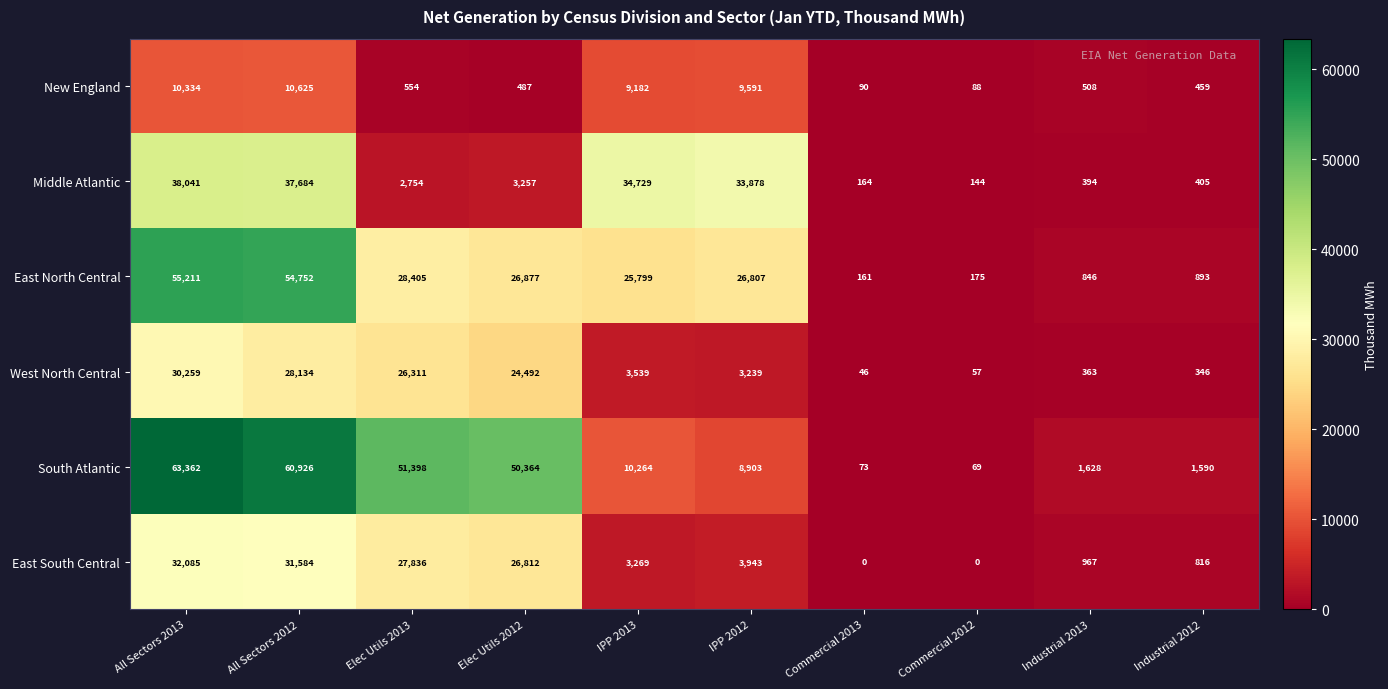

What is the greatest value displayed?

63362